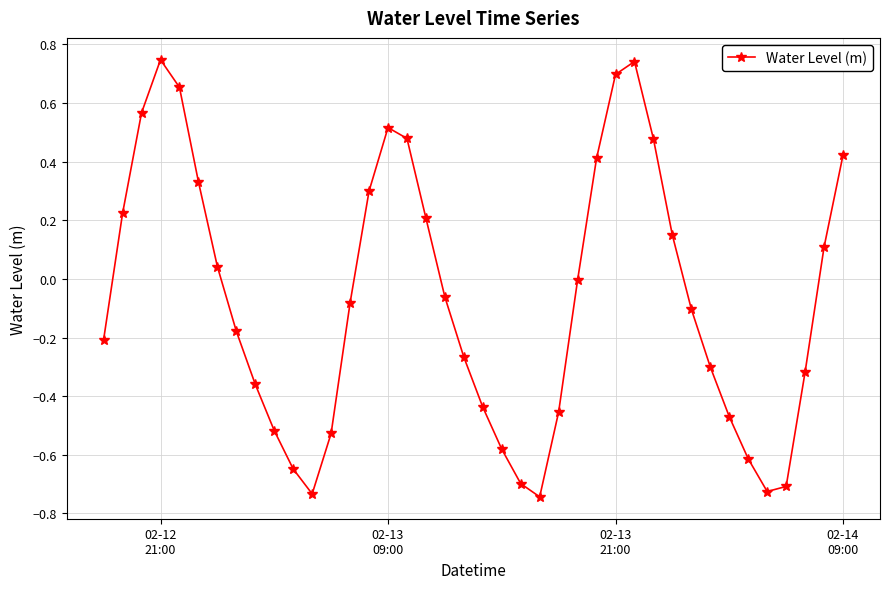

What is the difference between the maximum and second lowest values?

1.5